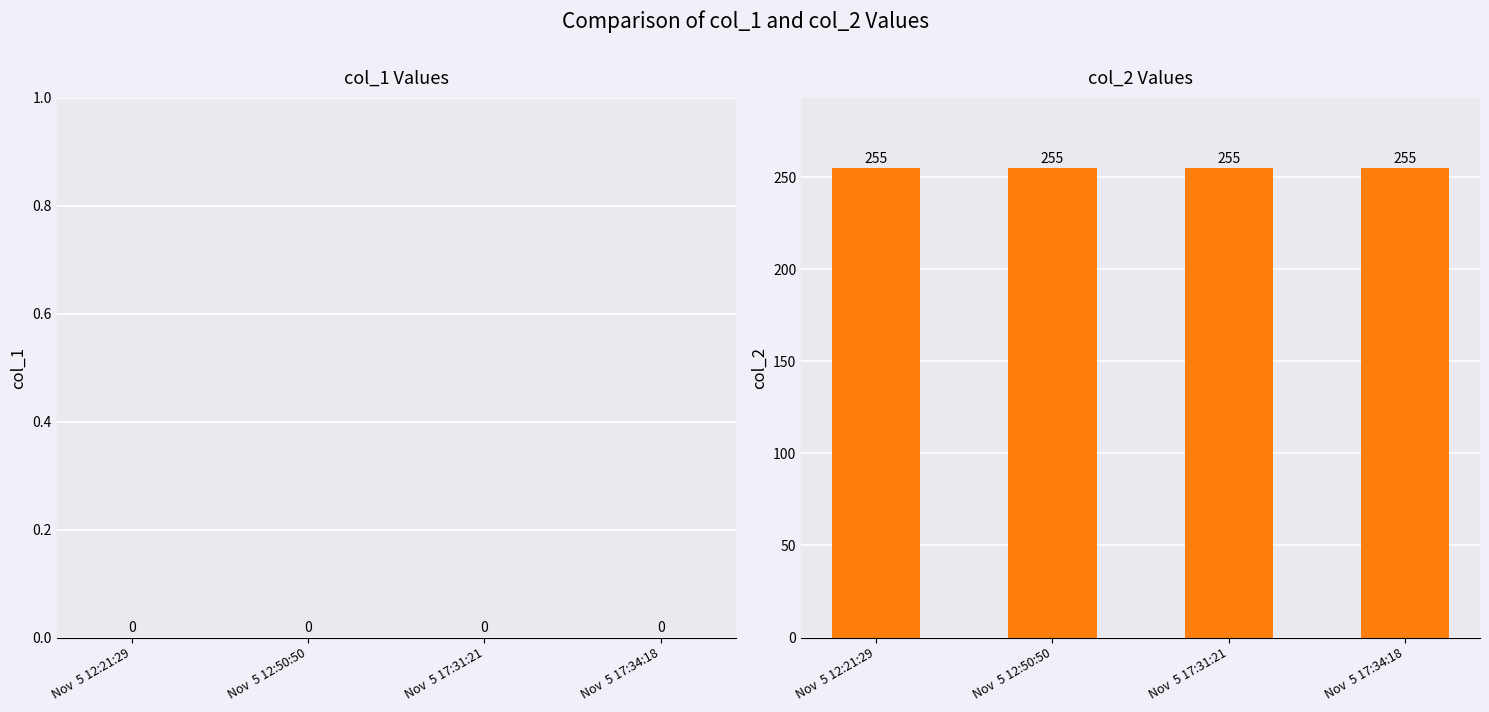

What are all the series names shown in the legend?

col_1, col_2